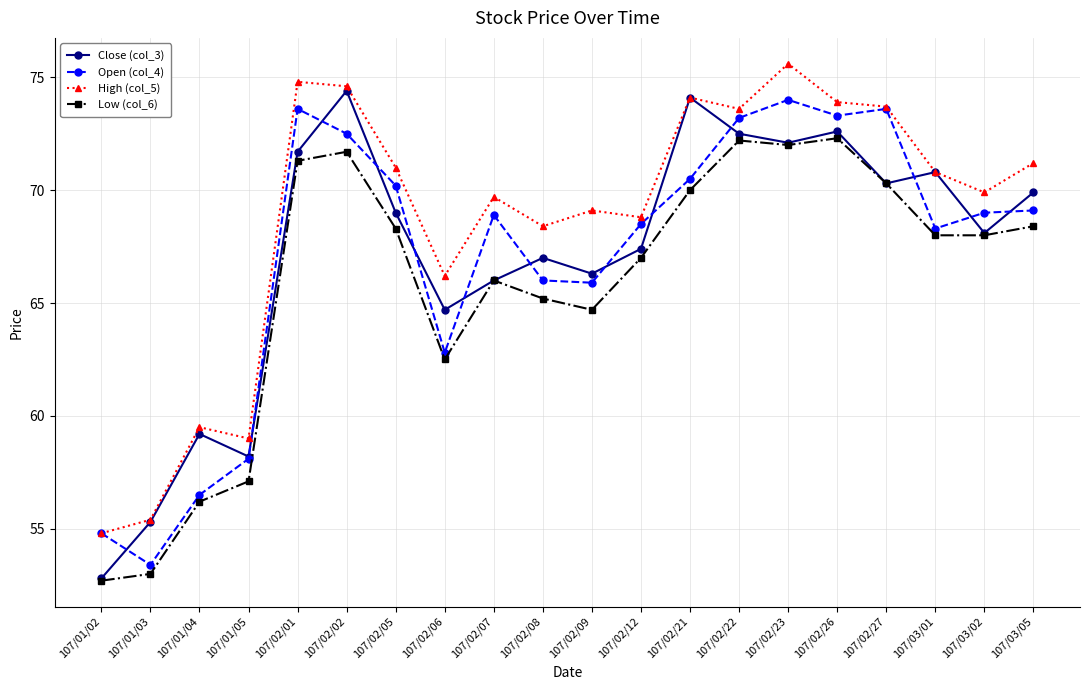

What is the sum of all Low (col_6) values?

1316.9